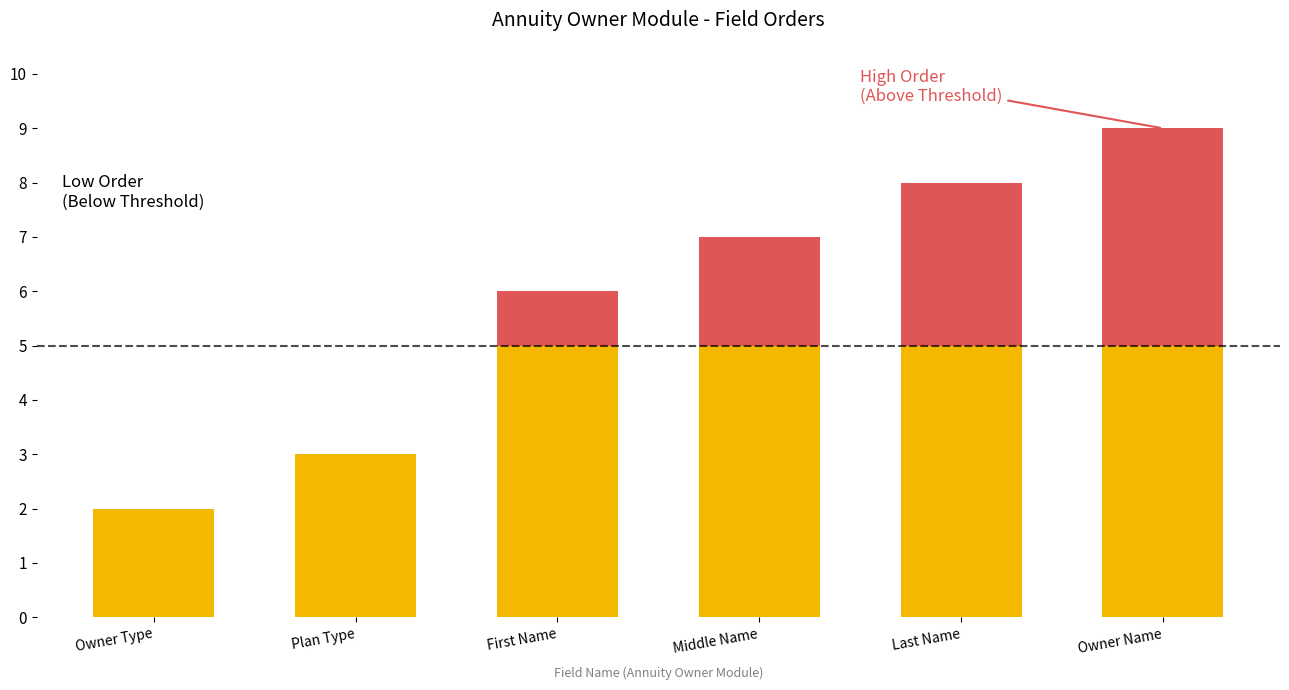

At which category is the sum across all series the highest?

Owner Name